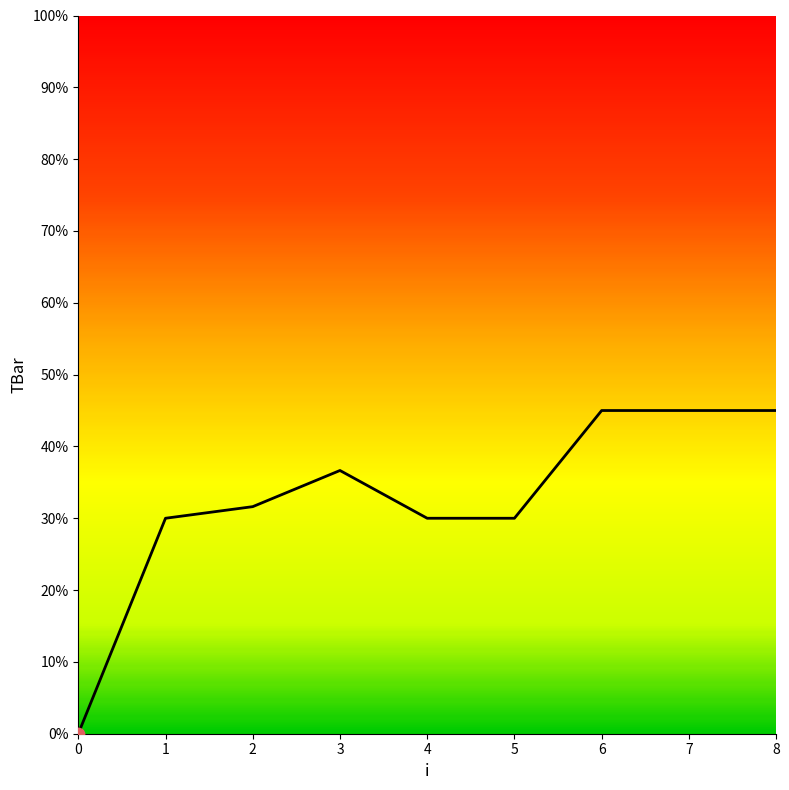

Which has a higher value, 0 or 2?

2